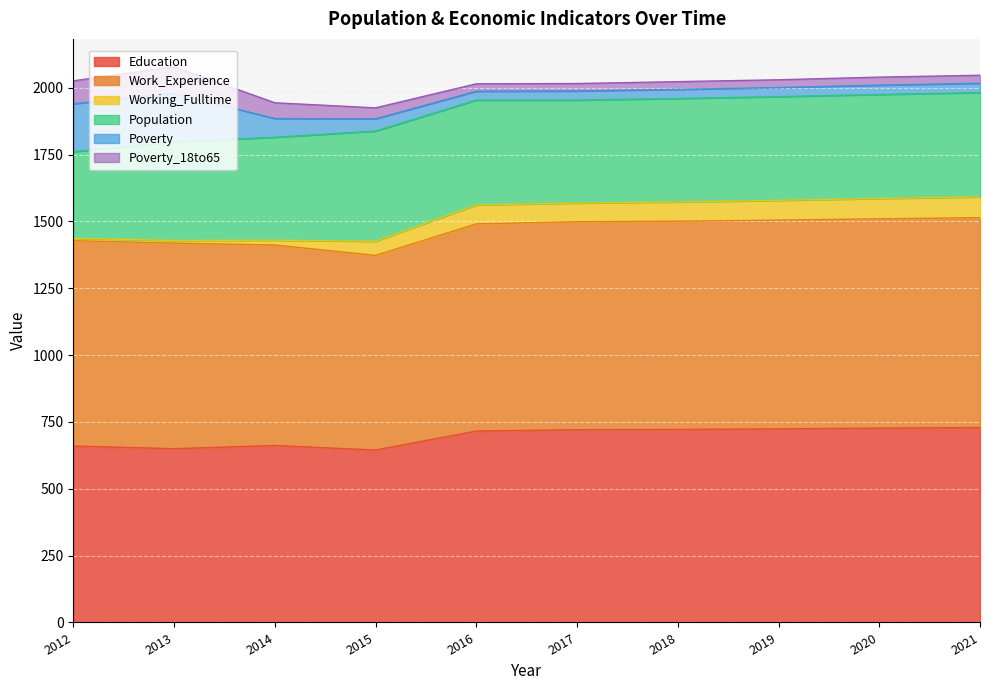

What is the average value of the Poverty_18to65 series?

46